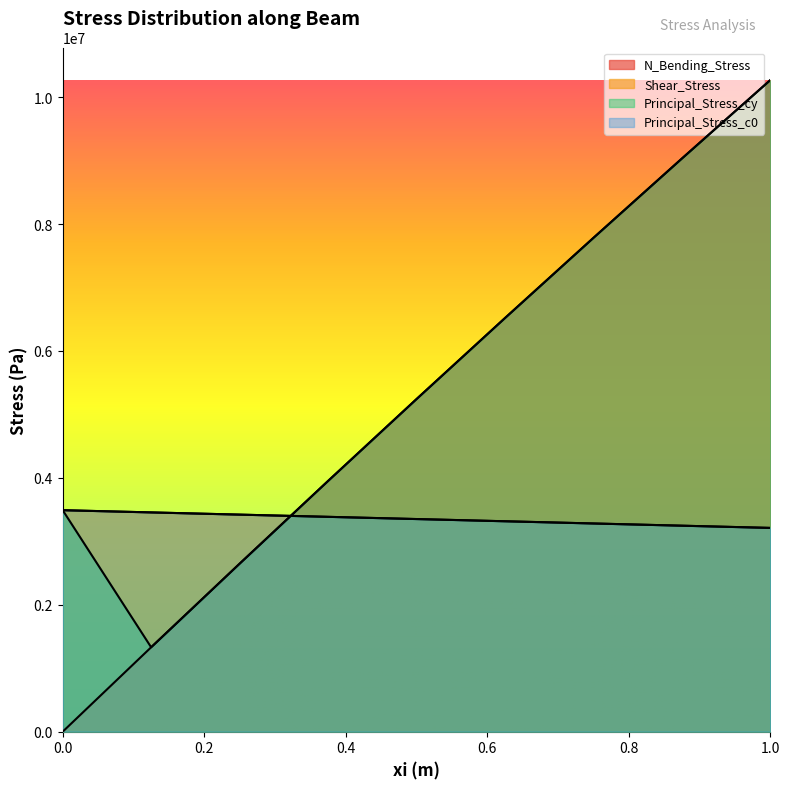

True or false: Principal_Stress_cy has a value of 9032486.1 at 0.875.

True